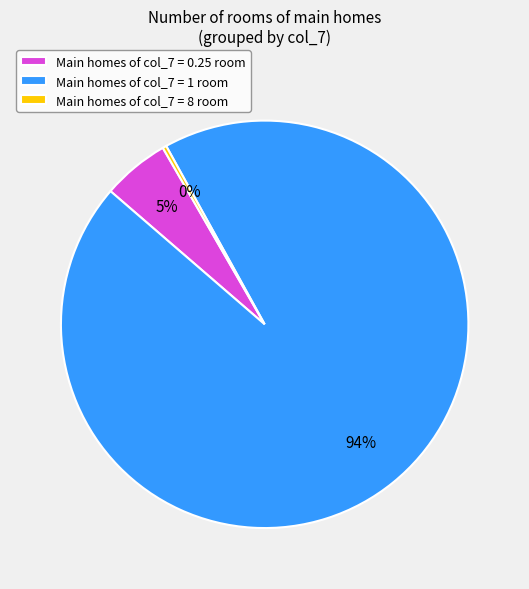

What percentage is the Main homes of col_7 = 0.25 room slice, to the nearest percent?

5%